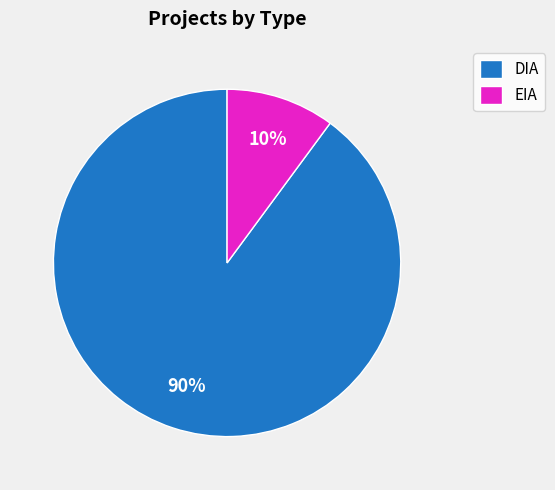

True or false: EIA accounts for 10% of the total.

True